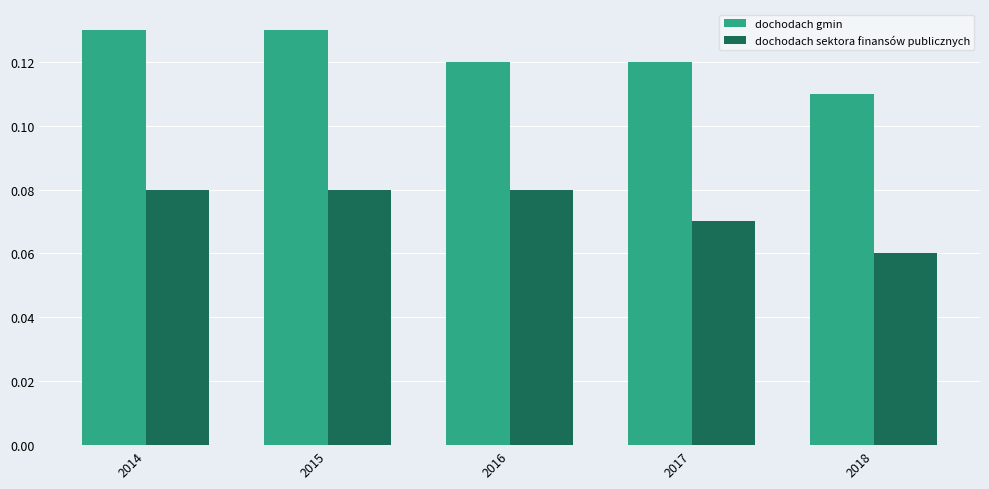

Count the number of categories in the chart.

5